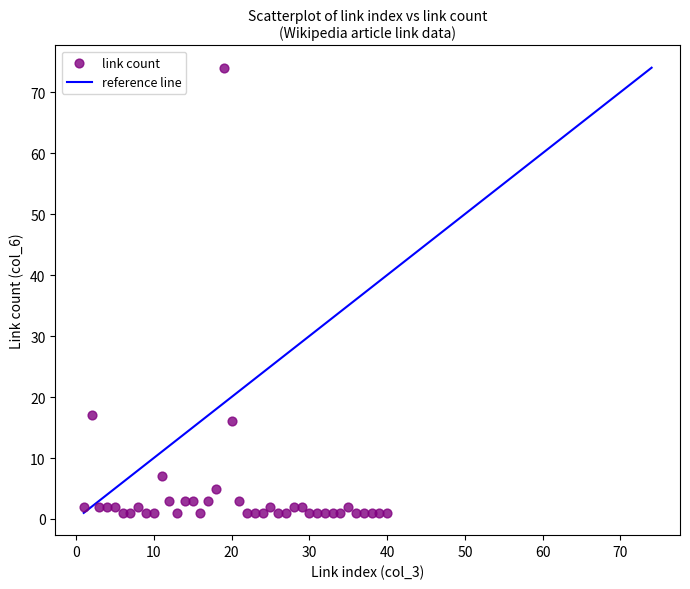

What is the range of Y values (max minus min)?

73